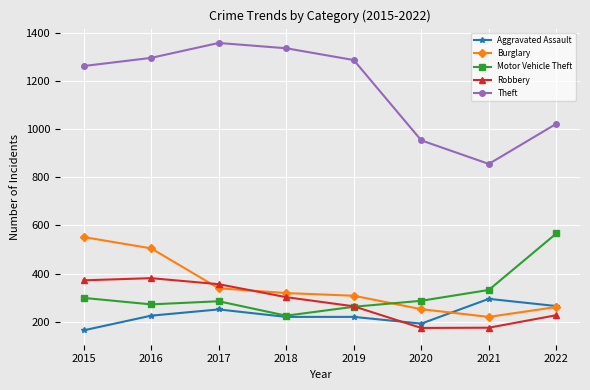

Count the number of categories in the chart.

8